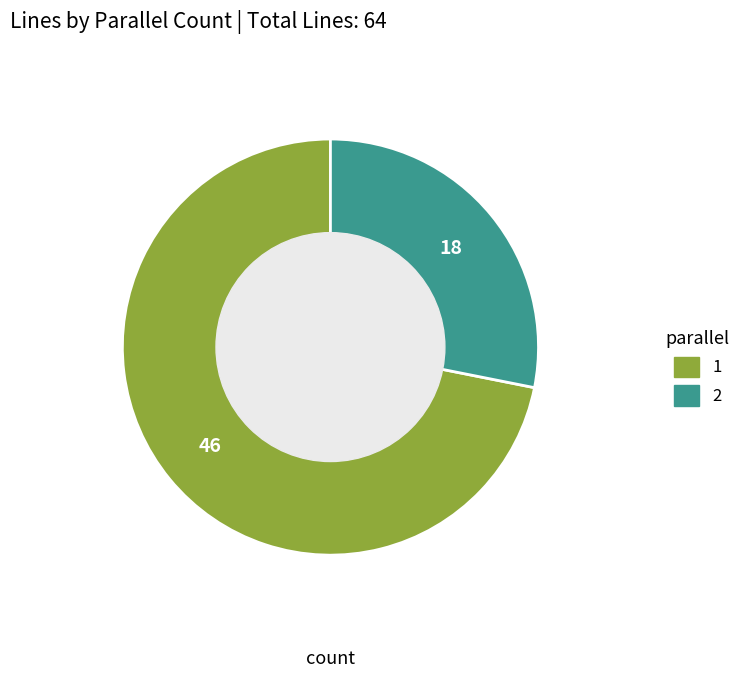

True or false: 1 accounts for 72% of the total.

True